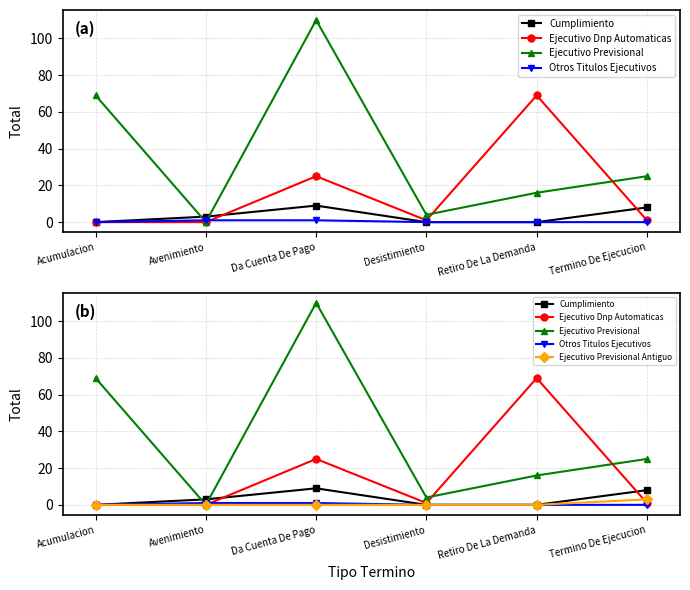

What are all the series names shown in the legend?

Cumplimiento, Ejecutivo Dnp Automaticas, Ejecutivo Previsional, Otros Titulos Ejecutivos, Ejecutivo Previsional Antiguo